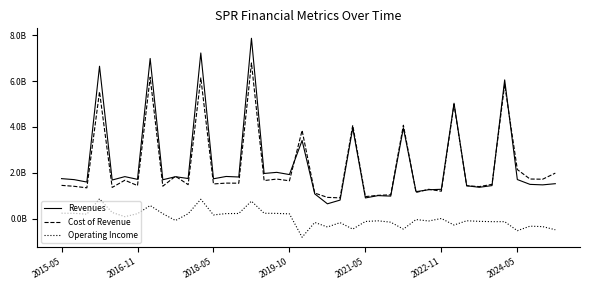

At which category is the sum across all series the highest?

15